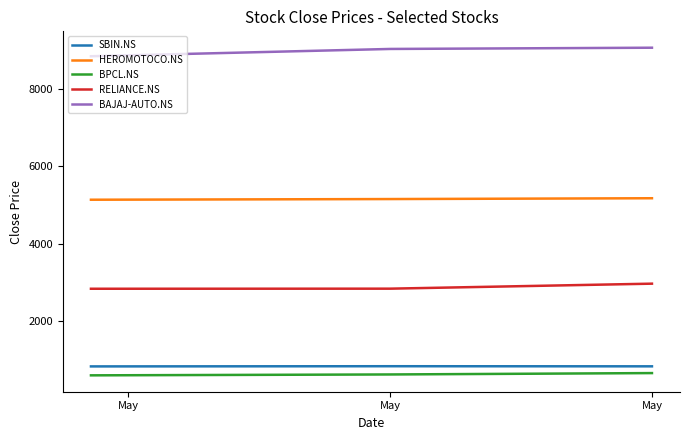

What is the maximum value shown in the chart?

9065.0